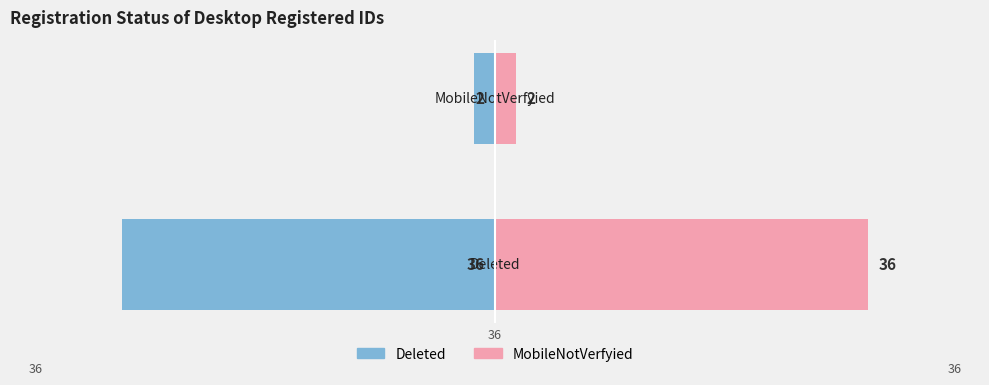

What is the maximum value shown in the chart?

36